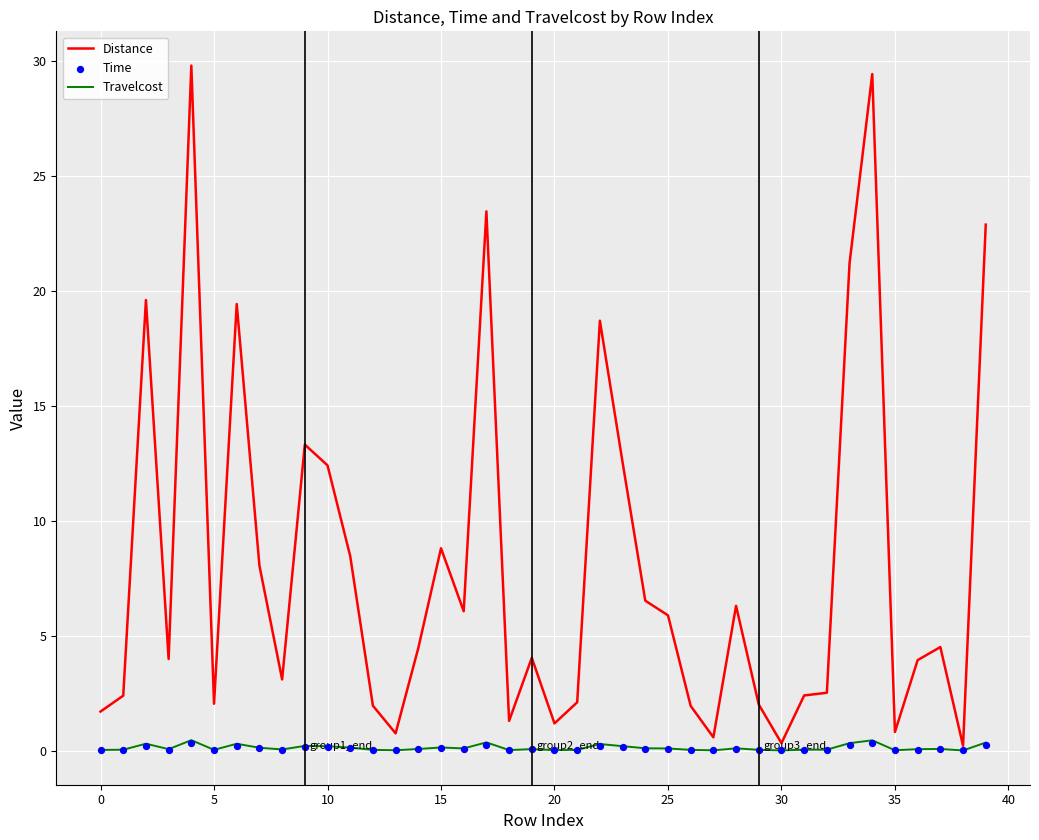

At how many categories does at least one series exceed 10?

11